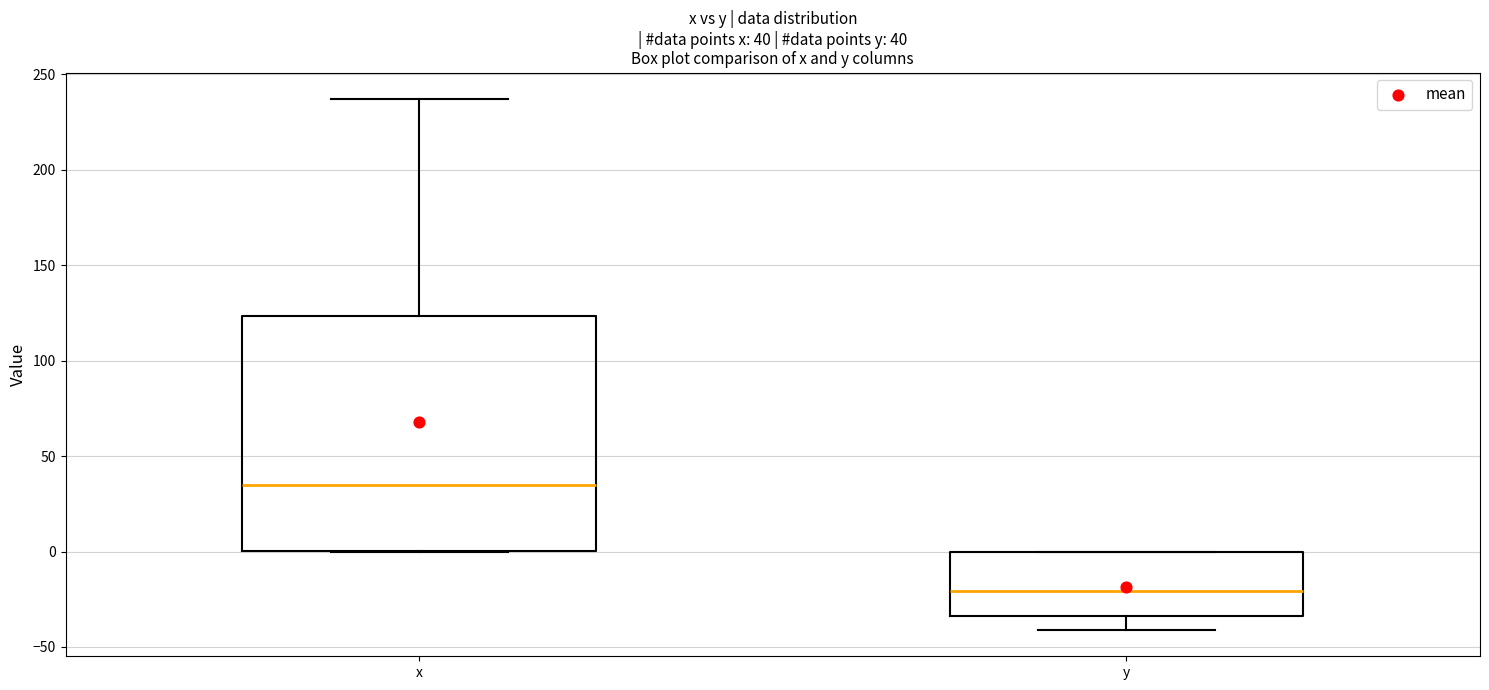

Which box is the tallest, from its lower edge to its upper edge?

x